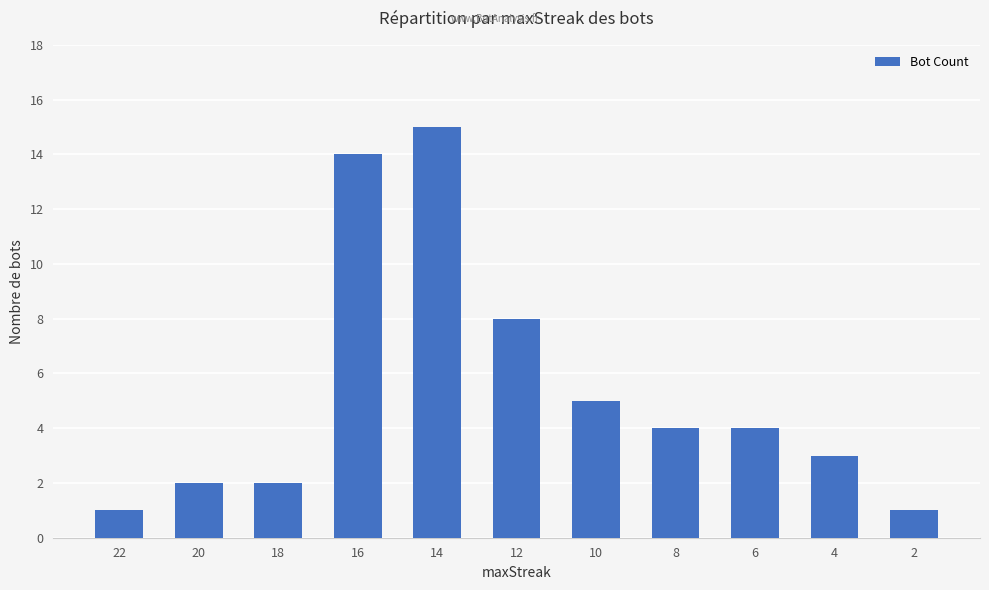

Reading left to right, list all the values displayed in this chart.

22=1	20=2	18=2	16=14	14=15	12=8	10=5	8=4	6=4	4=3	2=1